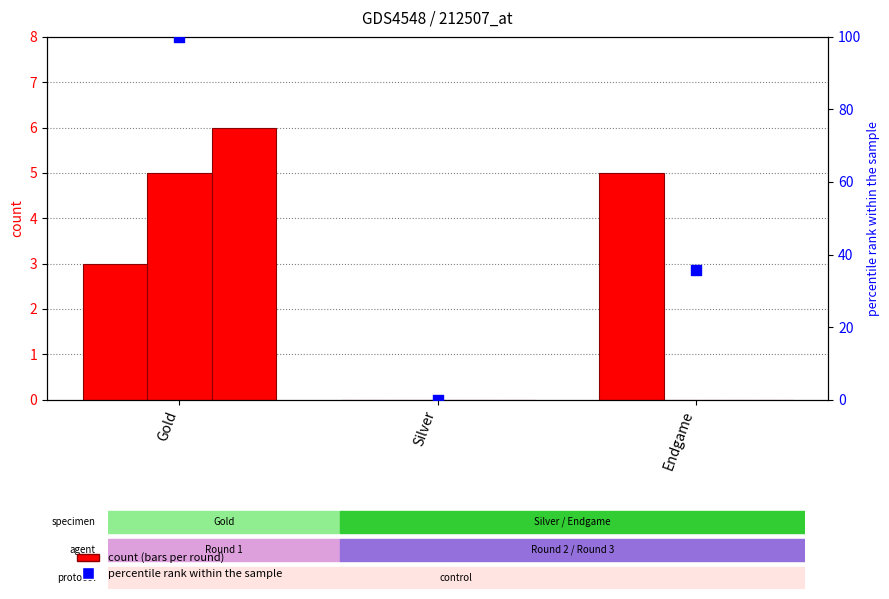

Which series reaches the minimum Y coordinate?

Round 1